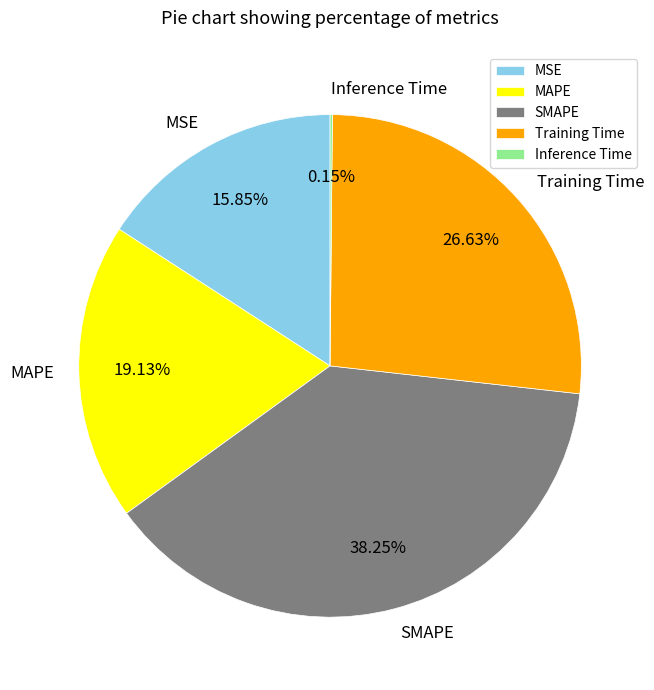

The MSE slice represents 22% of the pie. True or false?

False